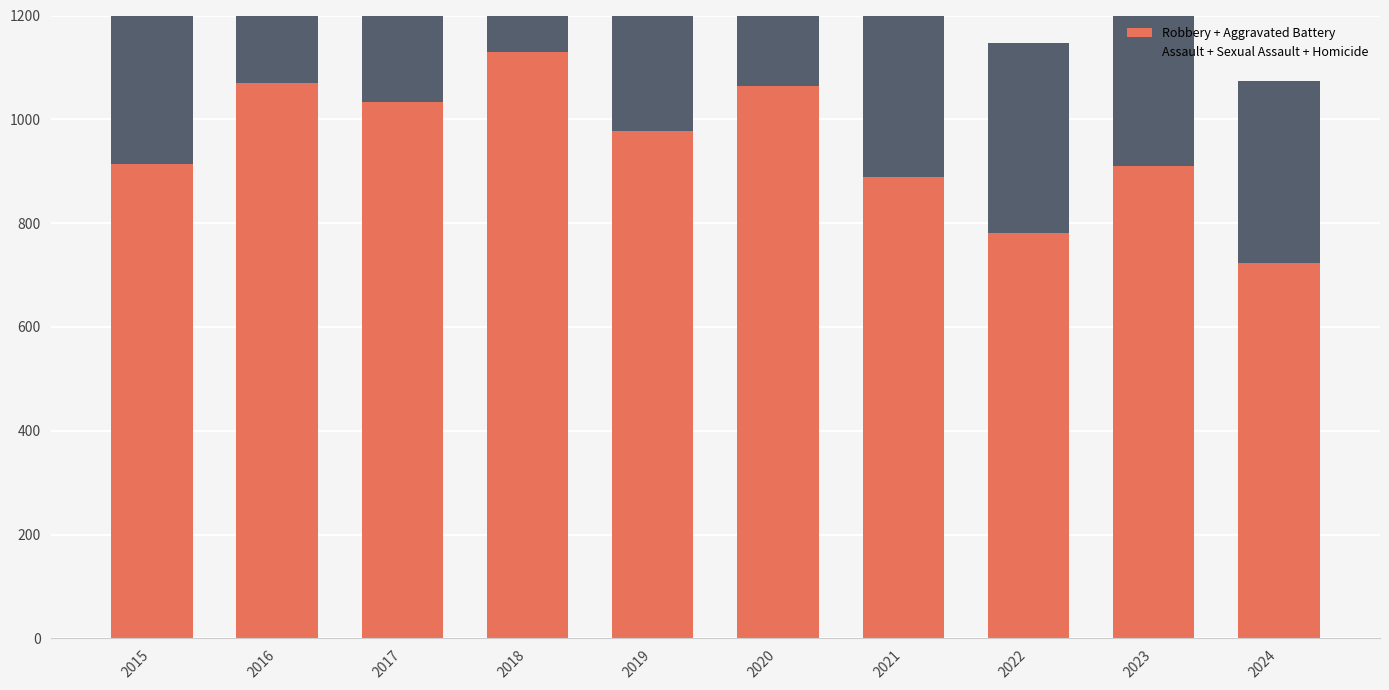

What is the difference between the maximum and minimum values in the Assault + Sexual Assault + Homicide series?

115